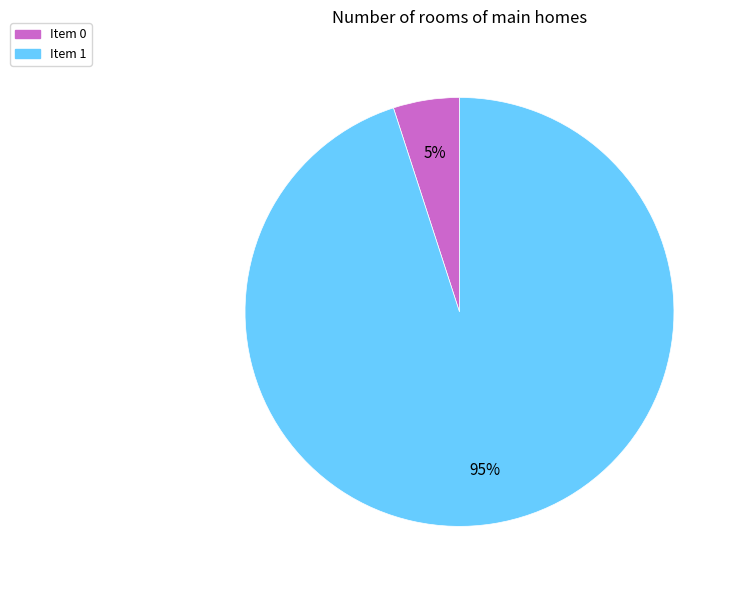

Is there any slice that represents more than half of the pie?

Yes